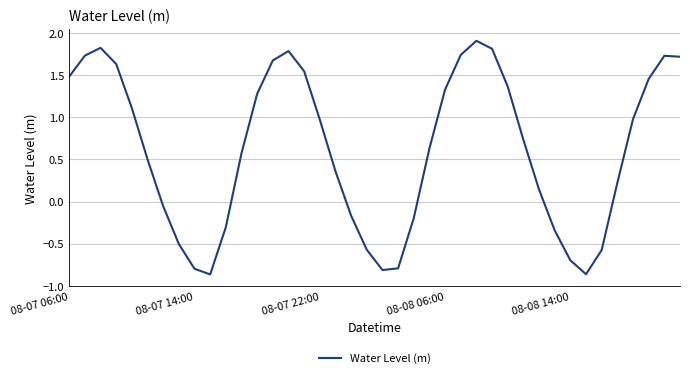

How many values are below zero?

14